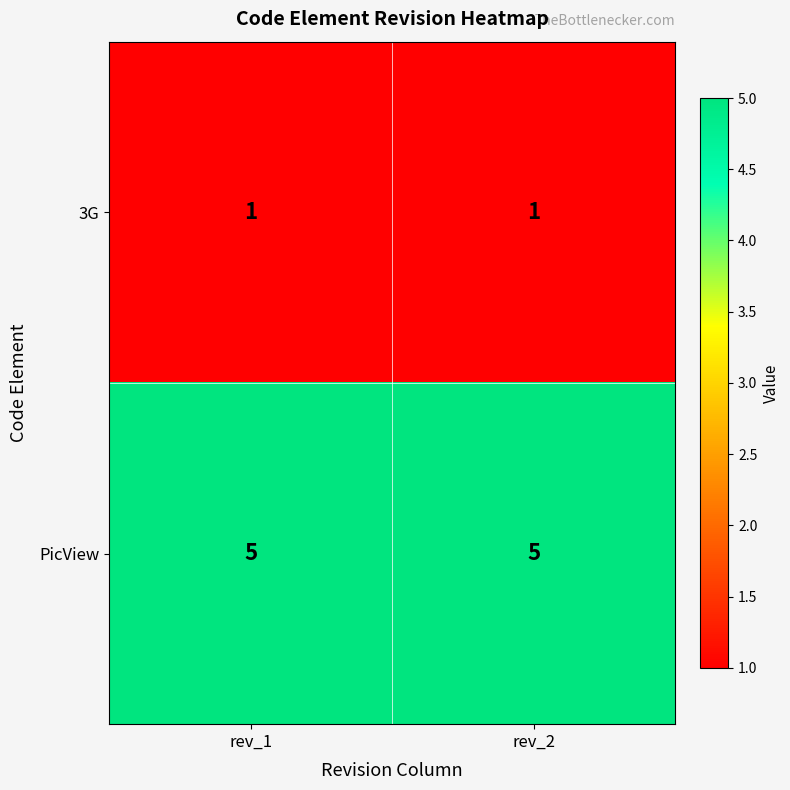

What is the average value of the PicView series?

5